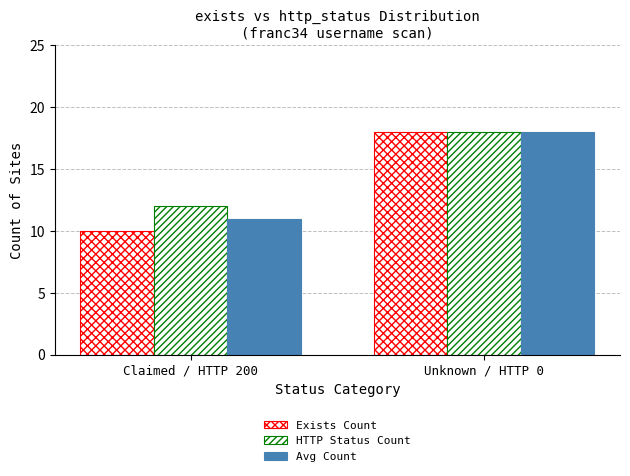

How many HTTP Status Count values are between 12 and 18?

2